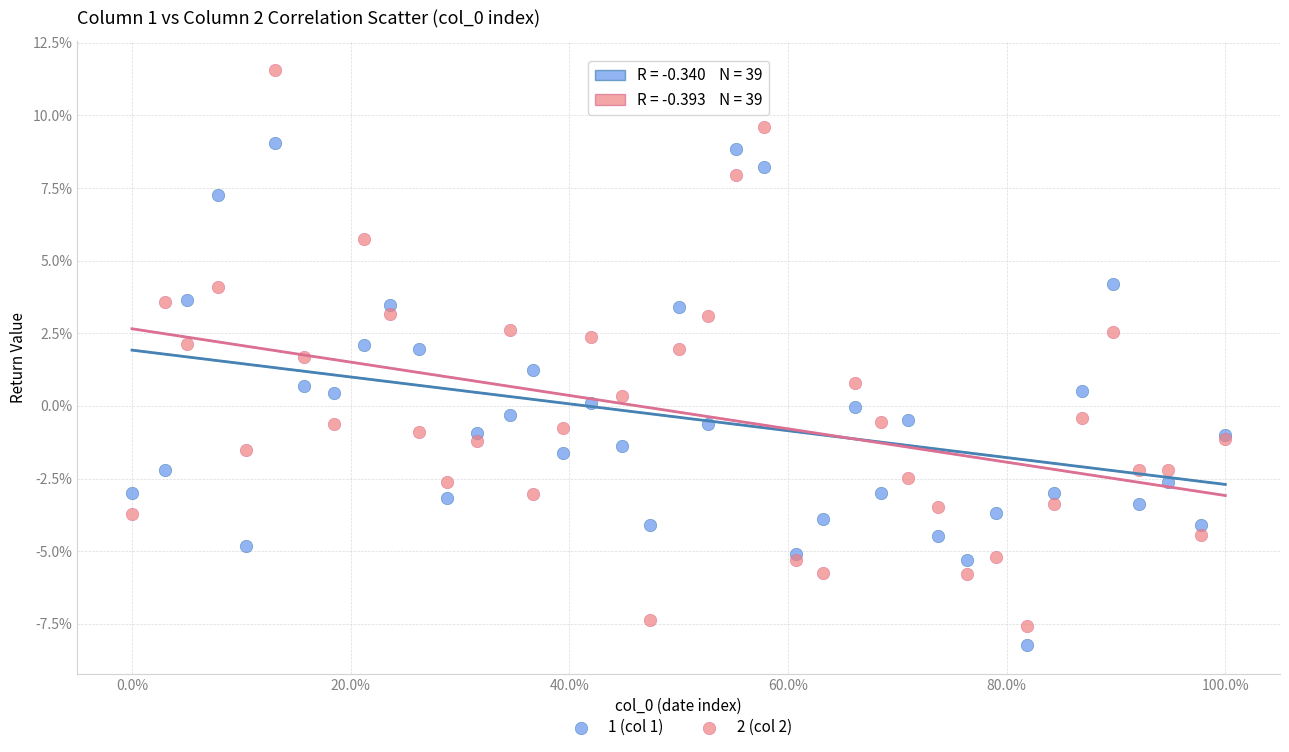

Which series has the largest Y range (max minus min)?

2 (col 2)